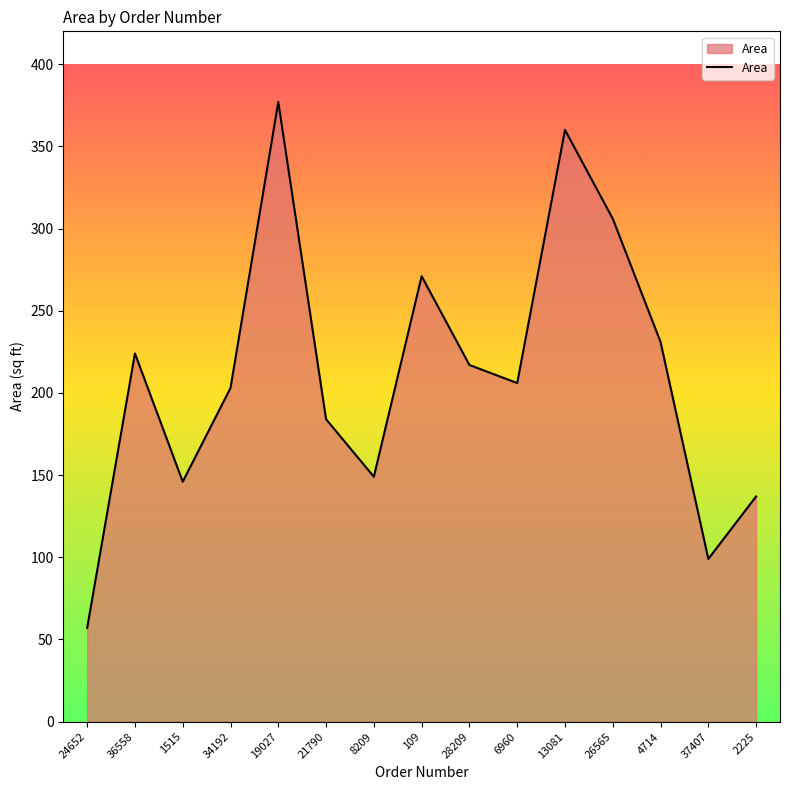

How many lines are shown in the chart?

1